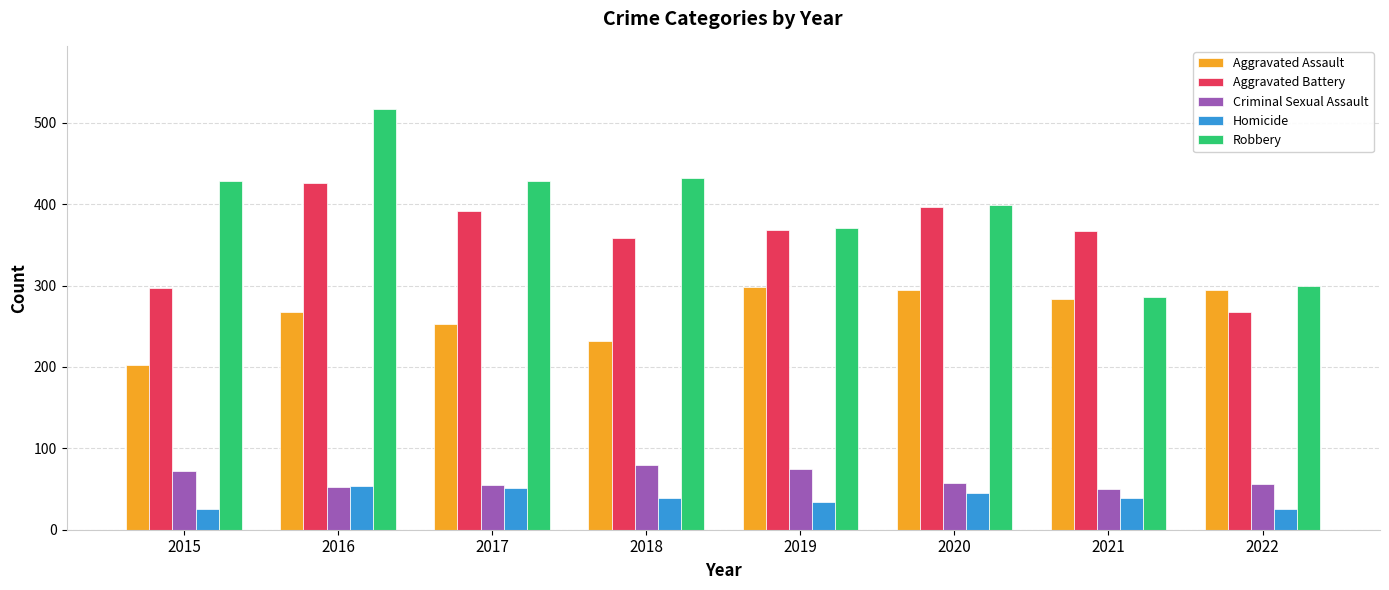

Rank the series by their maximum value, from lowest to highest.

Homicide, Criminal Sexual Assault, Aggravated Assault, Aggravated Battery, Robbery